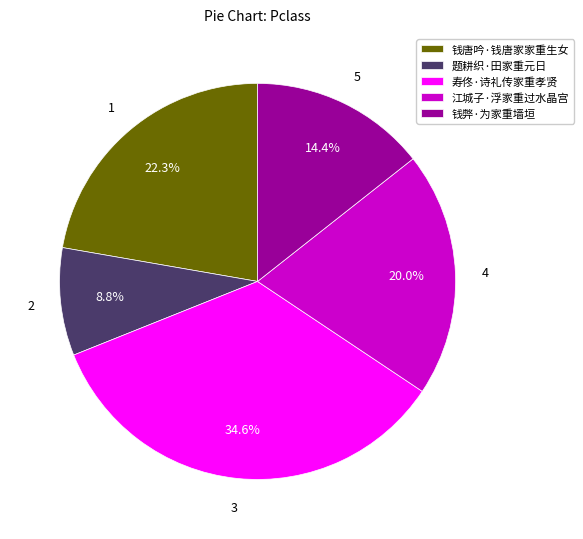

To the nearest percent, what portion does 题耕织·田家重元日 represent?

9%